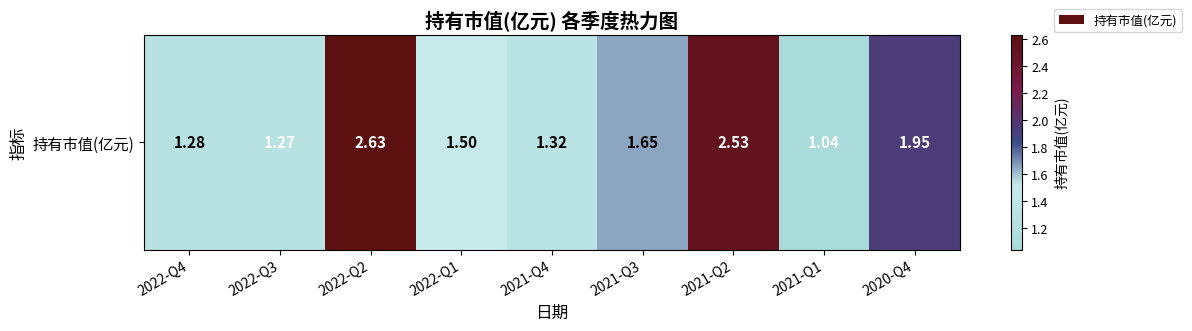

What is the change in value from 2022-Q3 to 2022-Q2?

+1.4